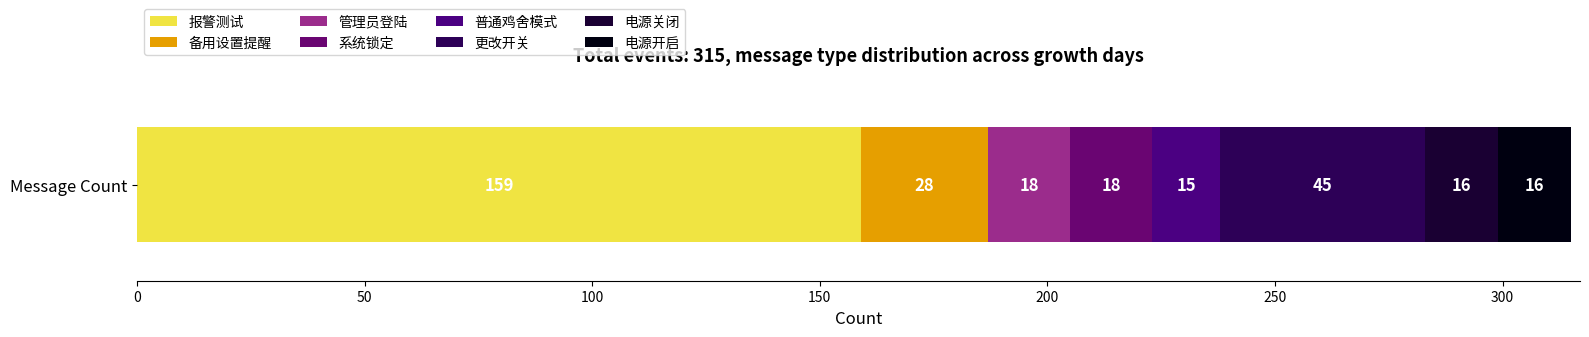

How many data points does each series have?

1